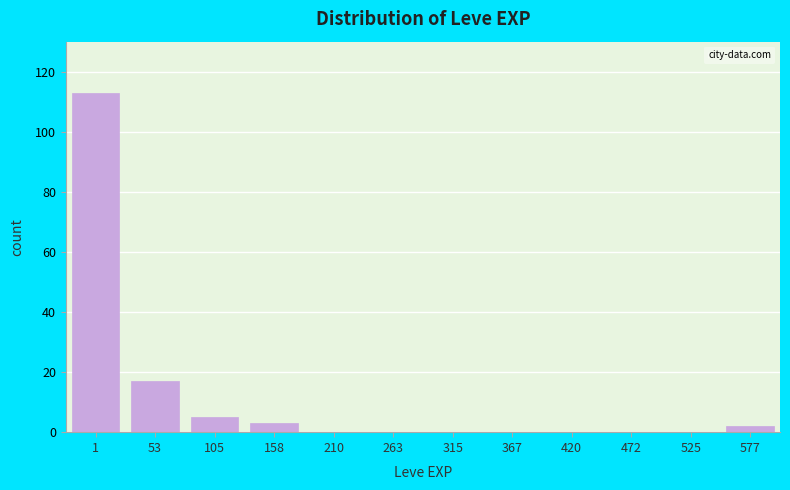

Reading left to right, what are all the values shown in this chart?

1=113	53=17	105=5	158=3	210=0	263=0	315=0	367=0	420=0	472=0	525=0	577=2